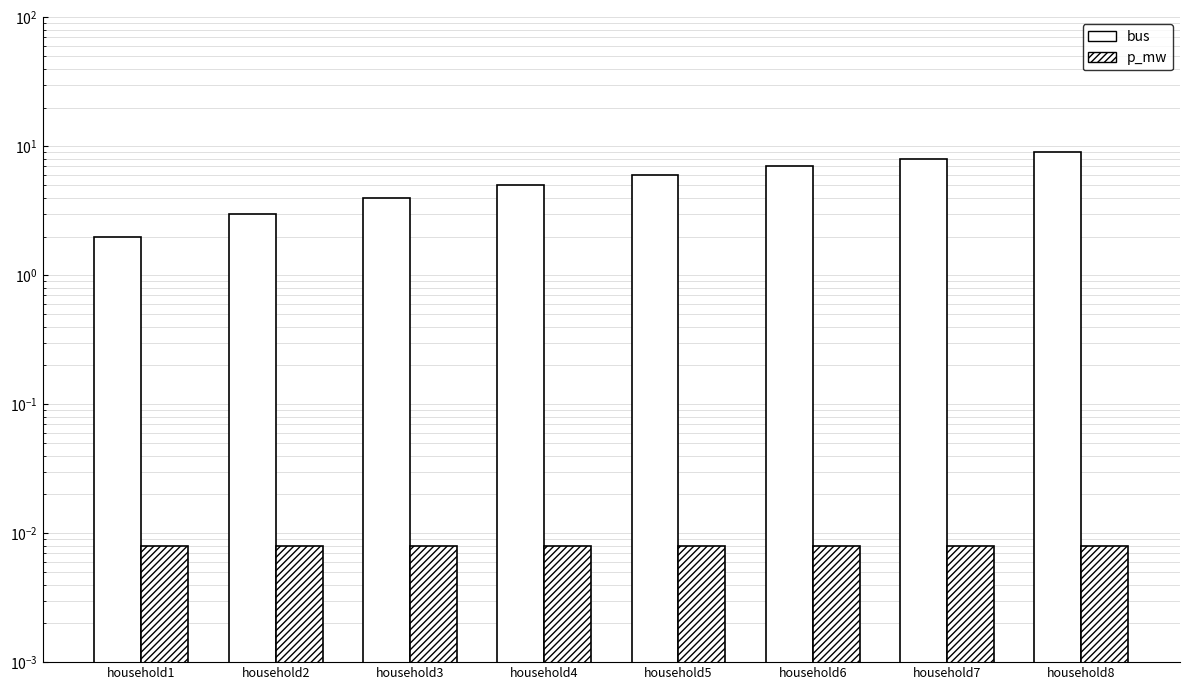

Does the chart contain stacked bars?

No